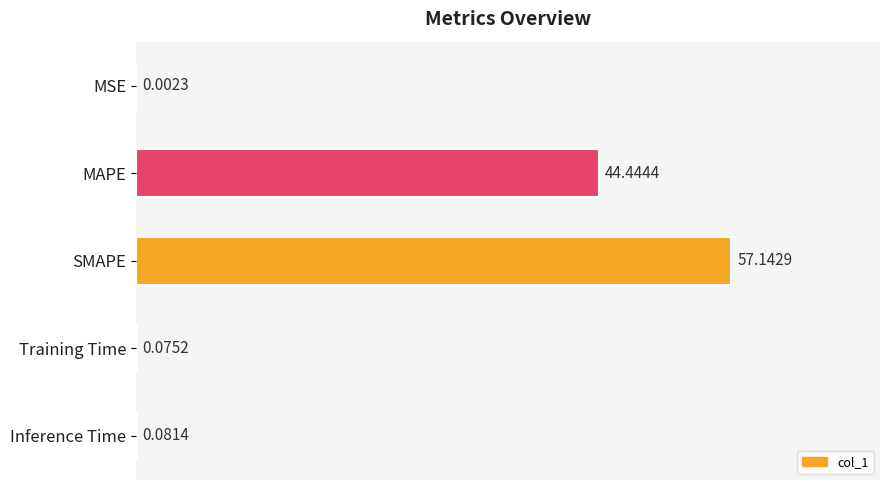

Does the chart contain stacked bars?

No